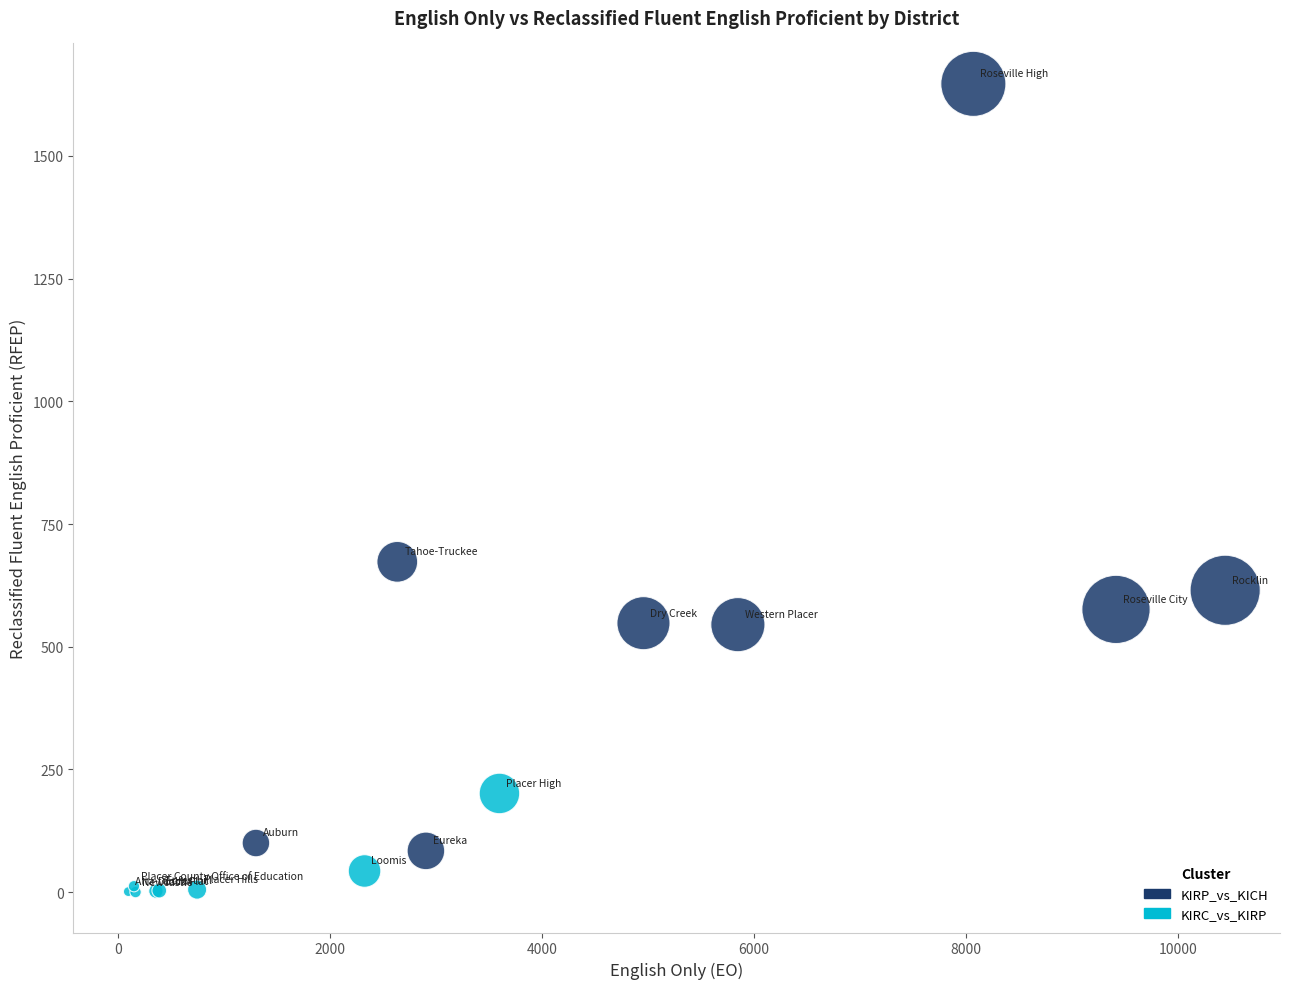

Which series has the widest spread of Y values?

KIRP_vs_KICH